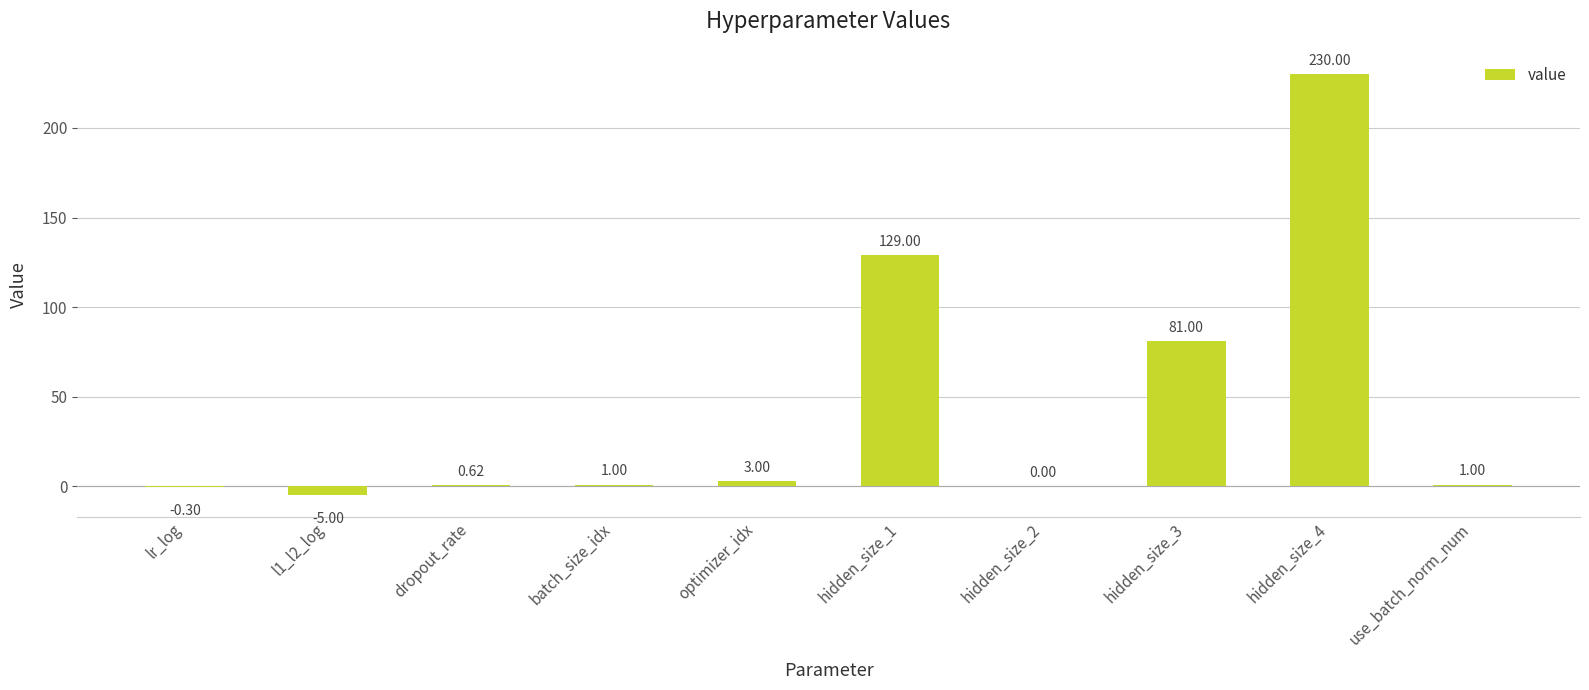

Between batch_size_idx and hidden_size_4, which is larger?

hidden_size_4